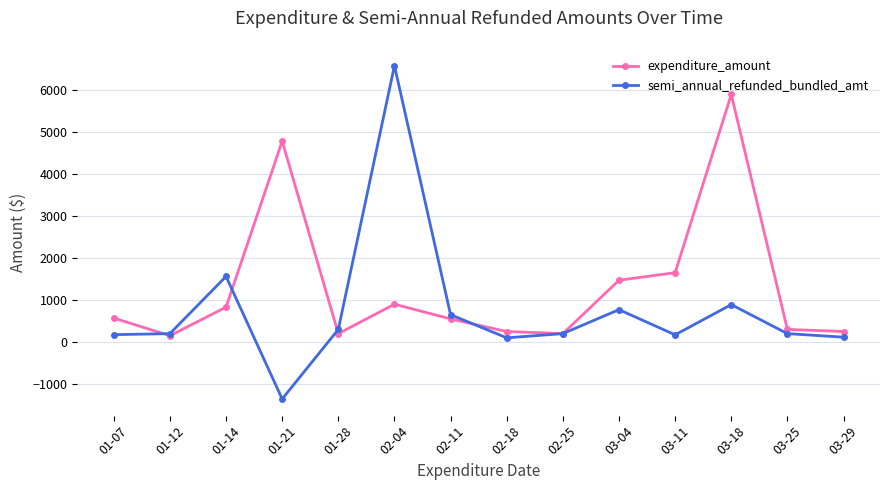

Rank the series by their average value, from highest to lowest.

expenditure_amount, semi_annual_refunded_bundled_amt